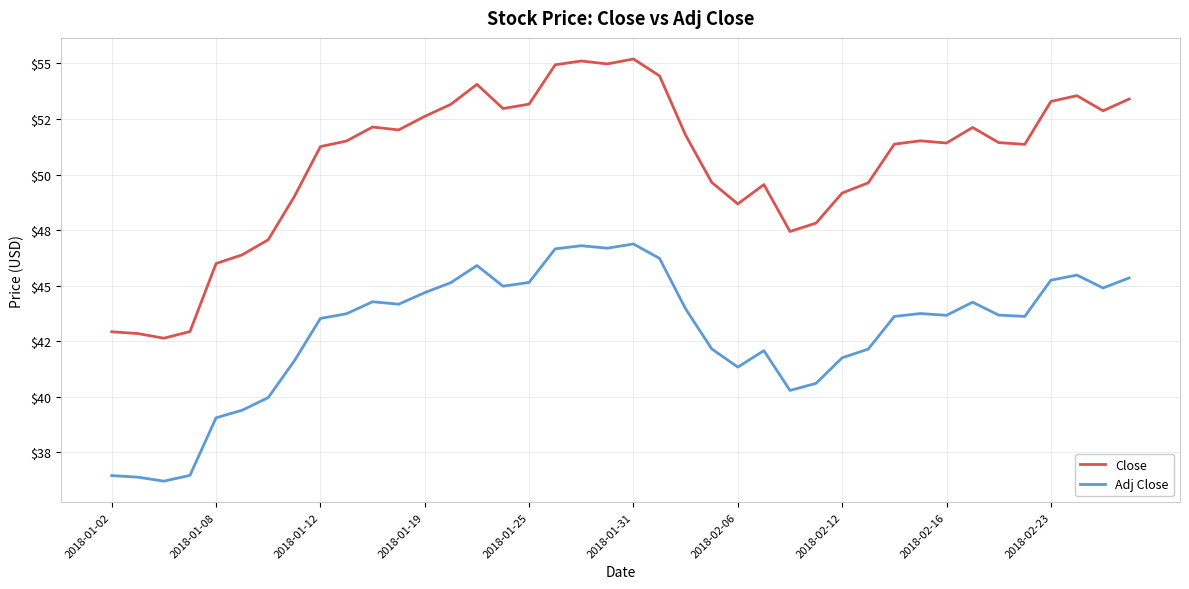

What are all the series names shown in the legend?

Close, Adj Close